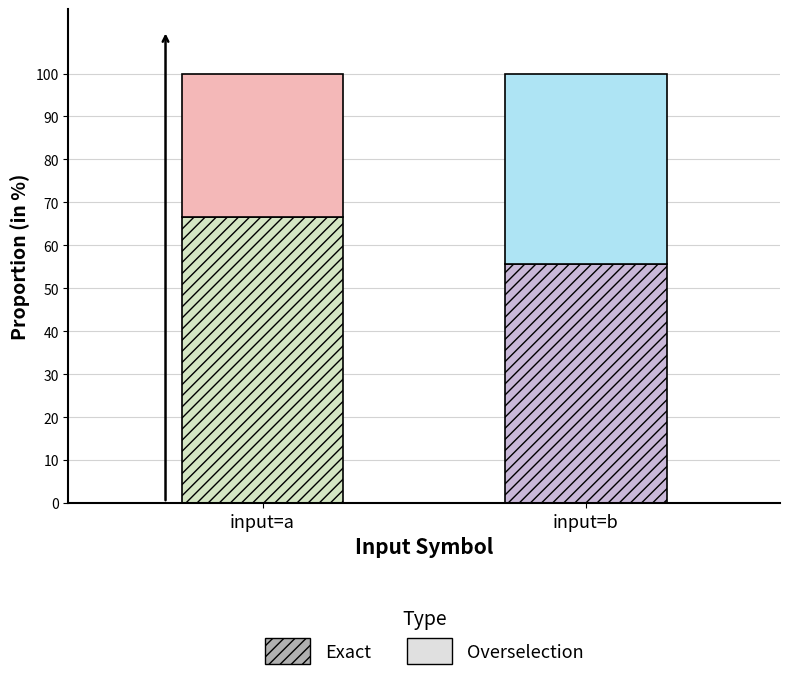

Reading left to right, what are the values for Exact?

66.7	55.6